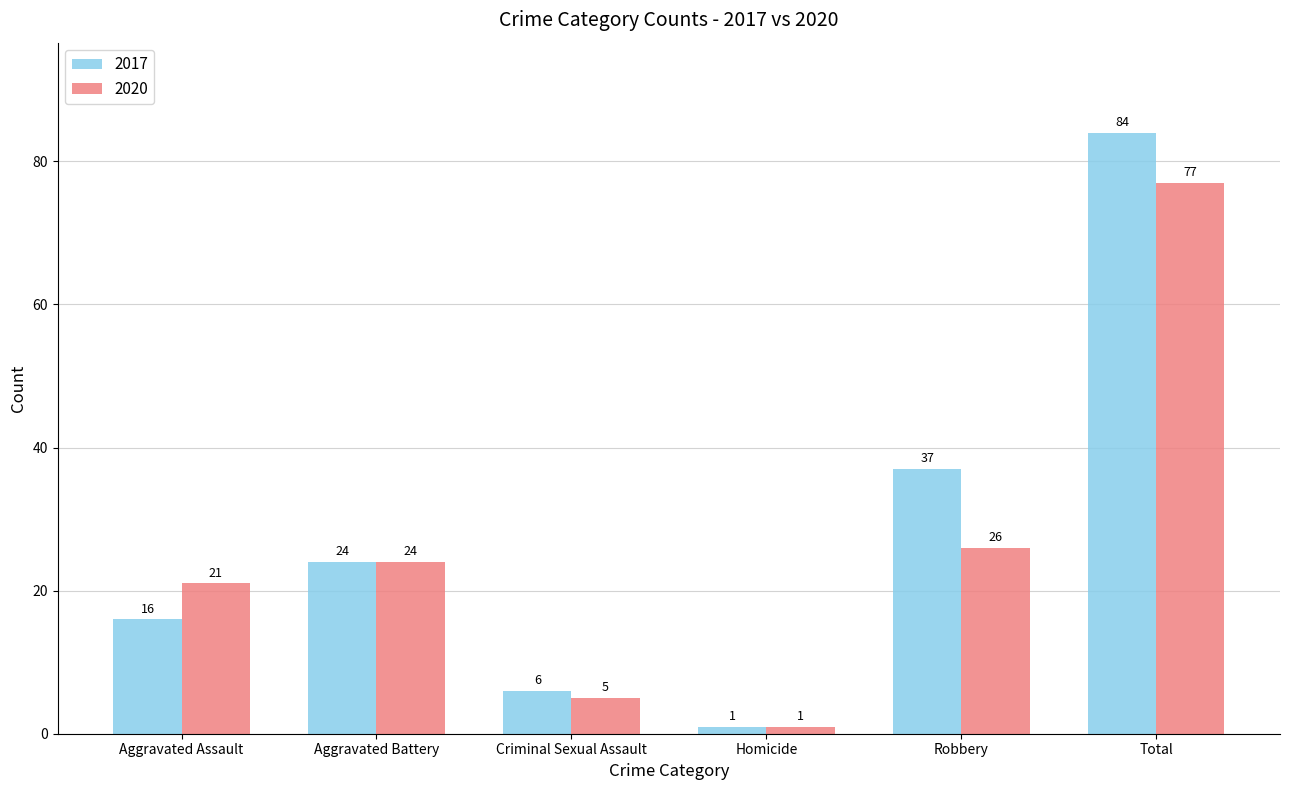

Reading right to left, extract all data points from this chart.

2017: 84	37	1	6	24	16
2020: 77	26	1	5	24	21